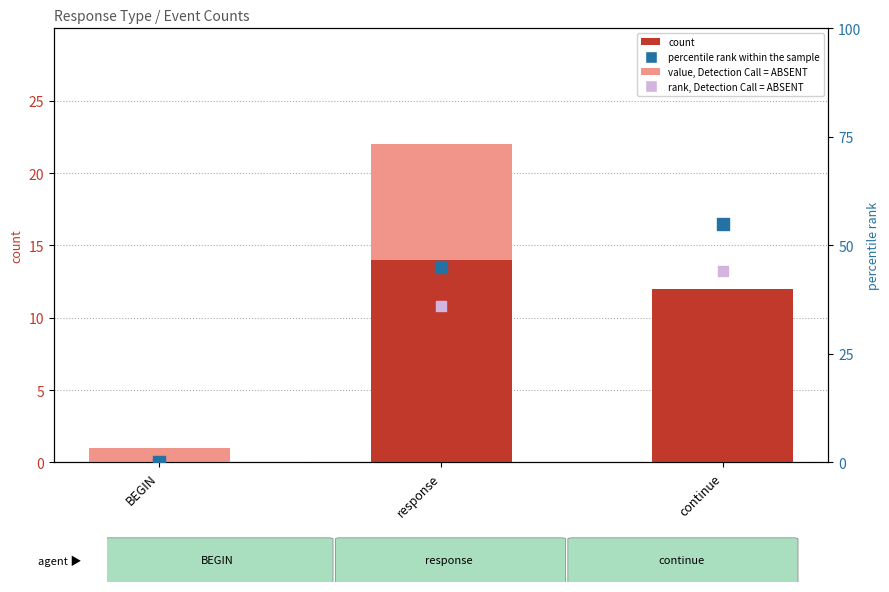

Which series has the largest total across all categories?

percentile rank within the sample